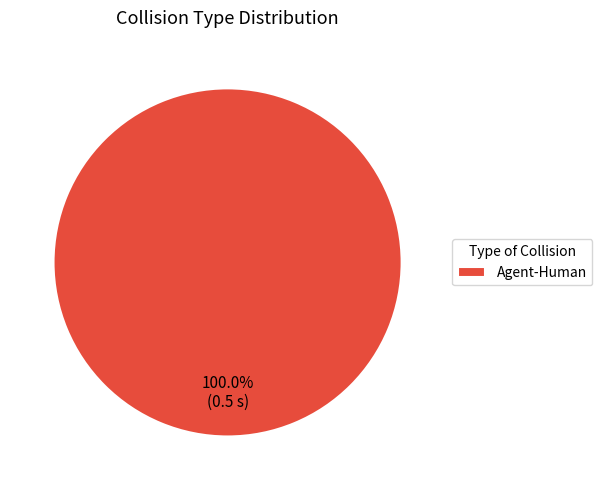

What percentage is the Agent-Human slice, to the nearest percent?

100%